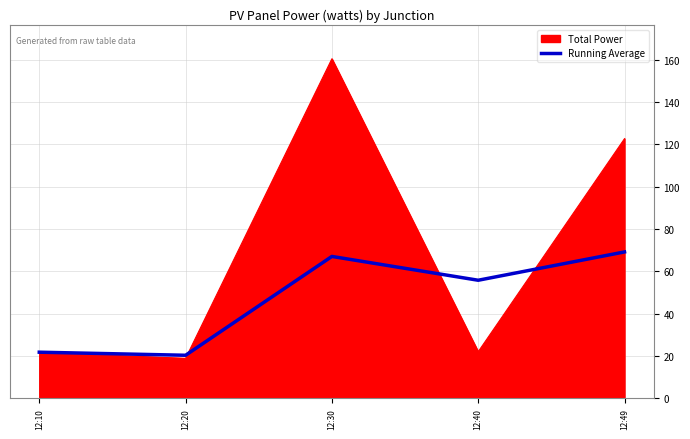

At which label is Total Power closest to 89?

12:49